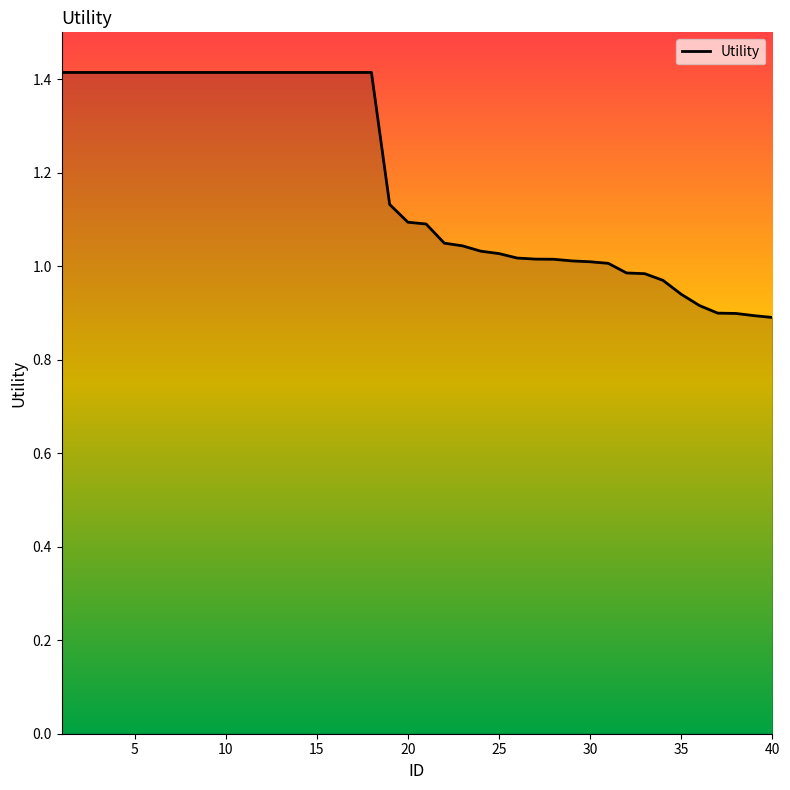

Does the chart have visible grid lines?

No